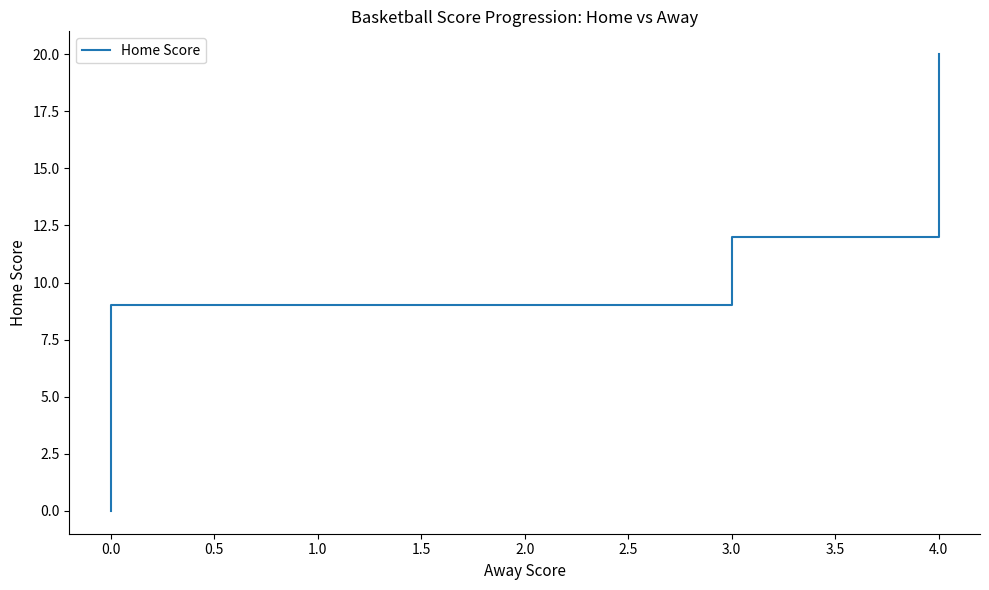

What is the difference between the maximum and minimum values?

20